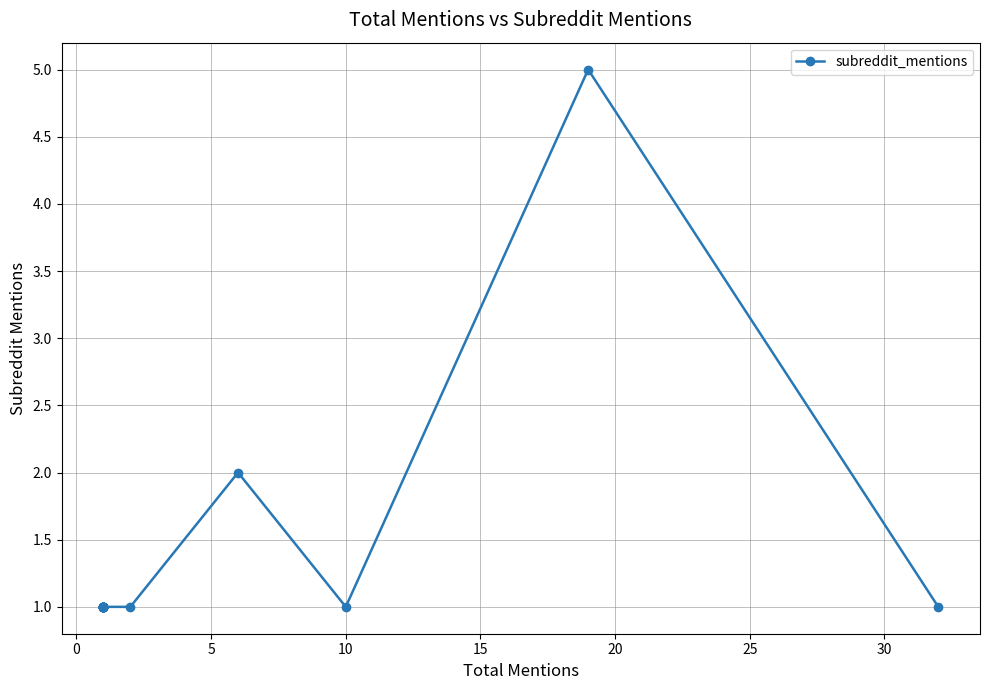

What is the average value?

1